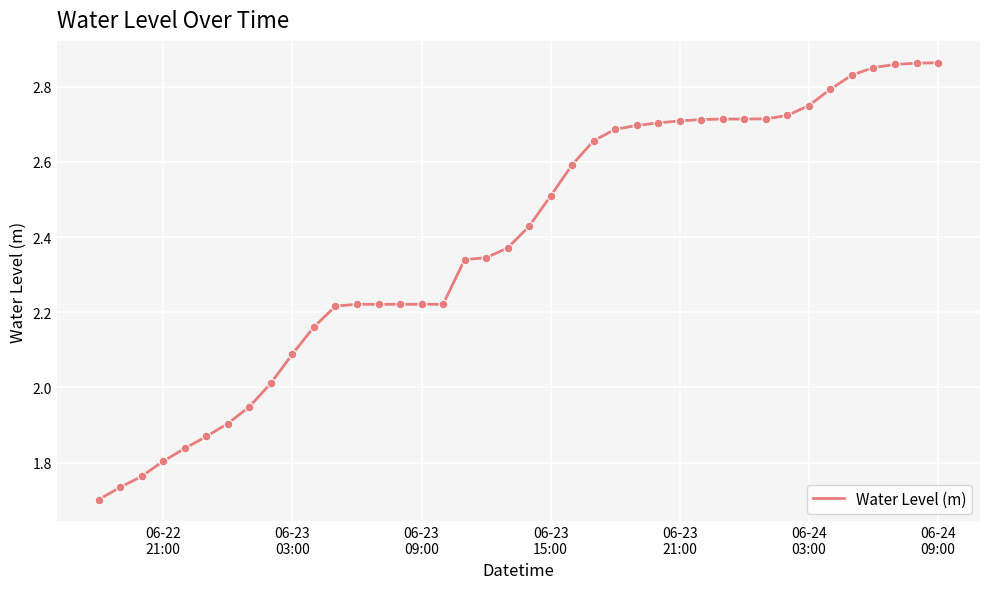

What is the difference between the maximum and minimum values?

1.2